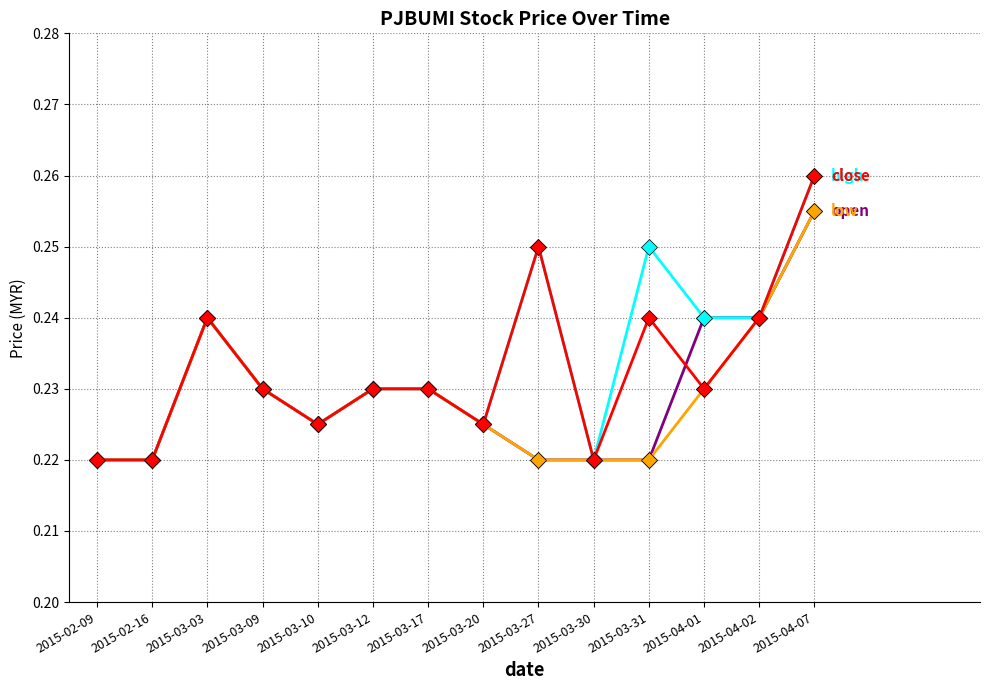

What is the total value across all series at 2015-04-07?

1.0